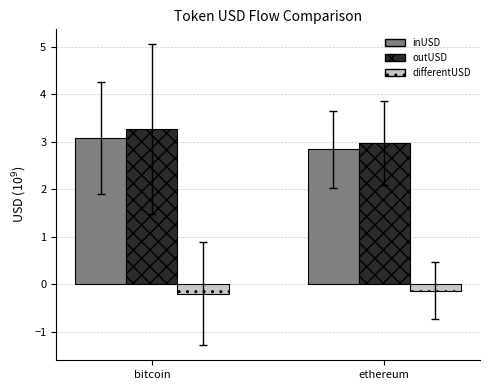

What is the total value across all series at ethereum?

5.7